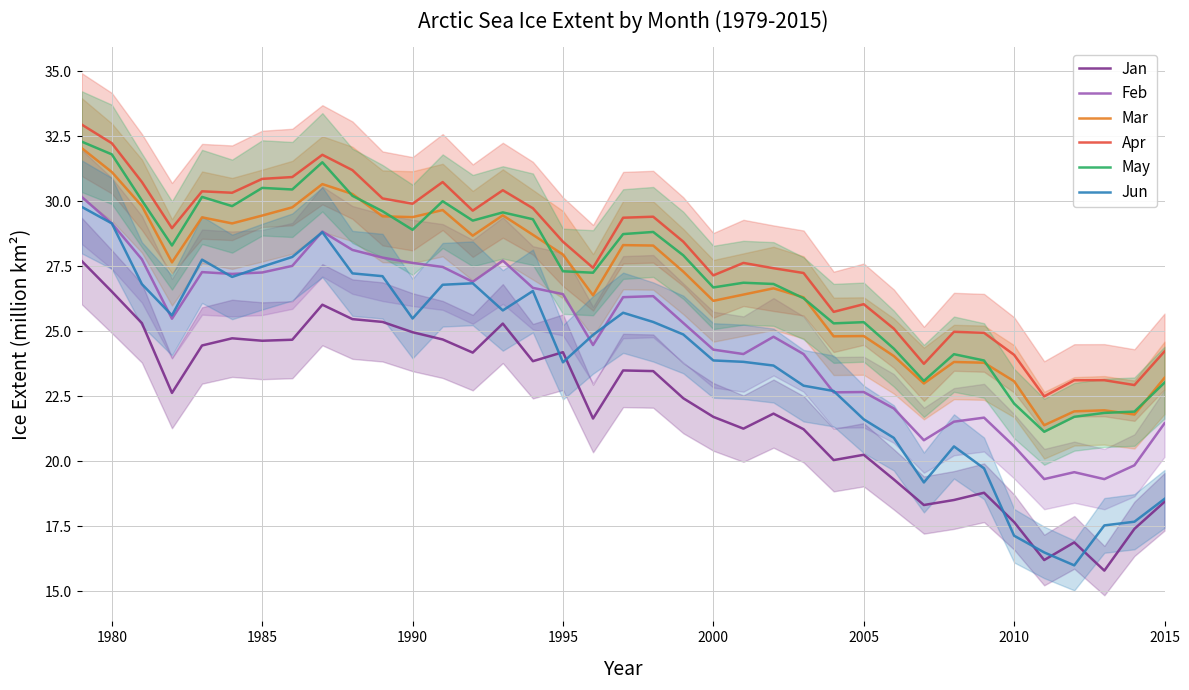

How many lines are shown in the chart?

6